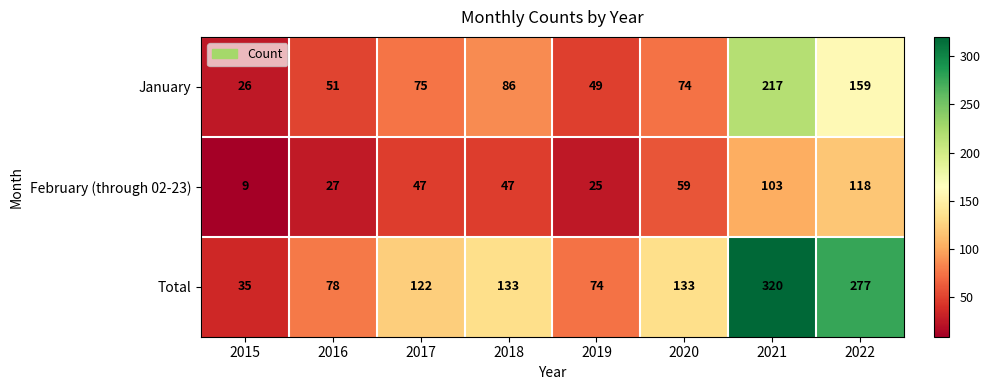

Which series has the largest total across all categories?

Total